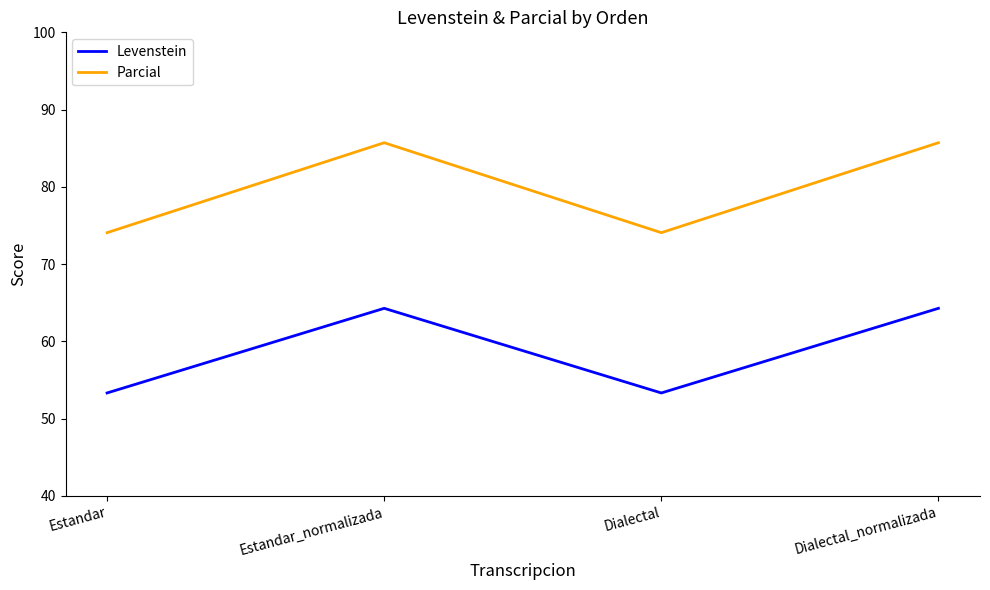

Is it true that Levenstein equals 77.4 at Estandar?

False